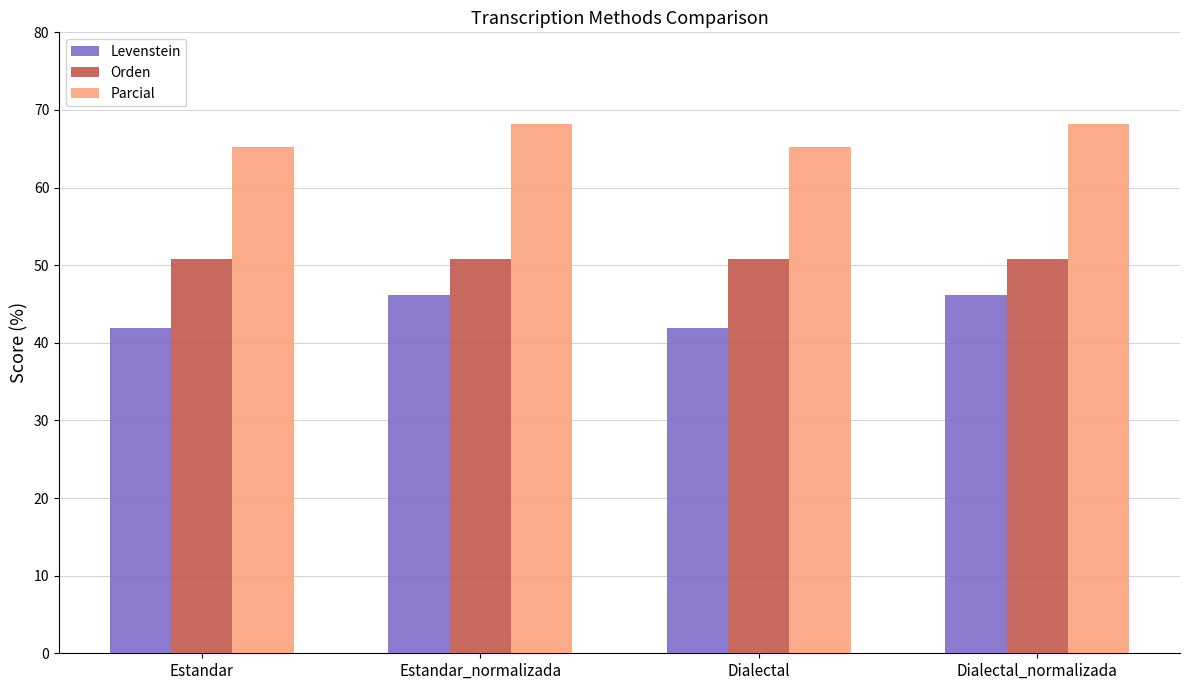

Rank the series by their average value, from lowest to highest.

Levenstein, Orden, Parcial